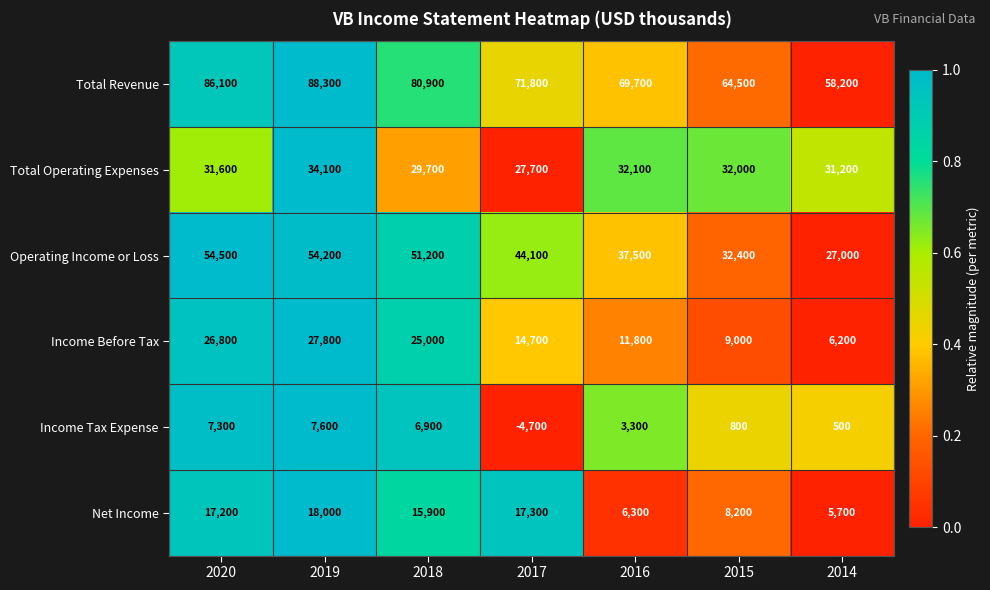

At which category is the sum across all series the highest?

2019